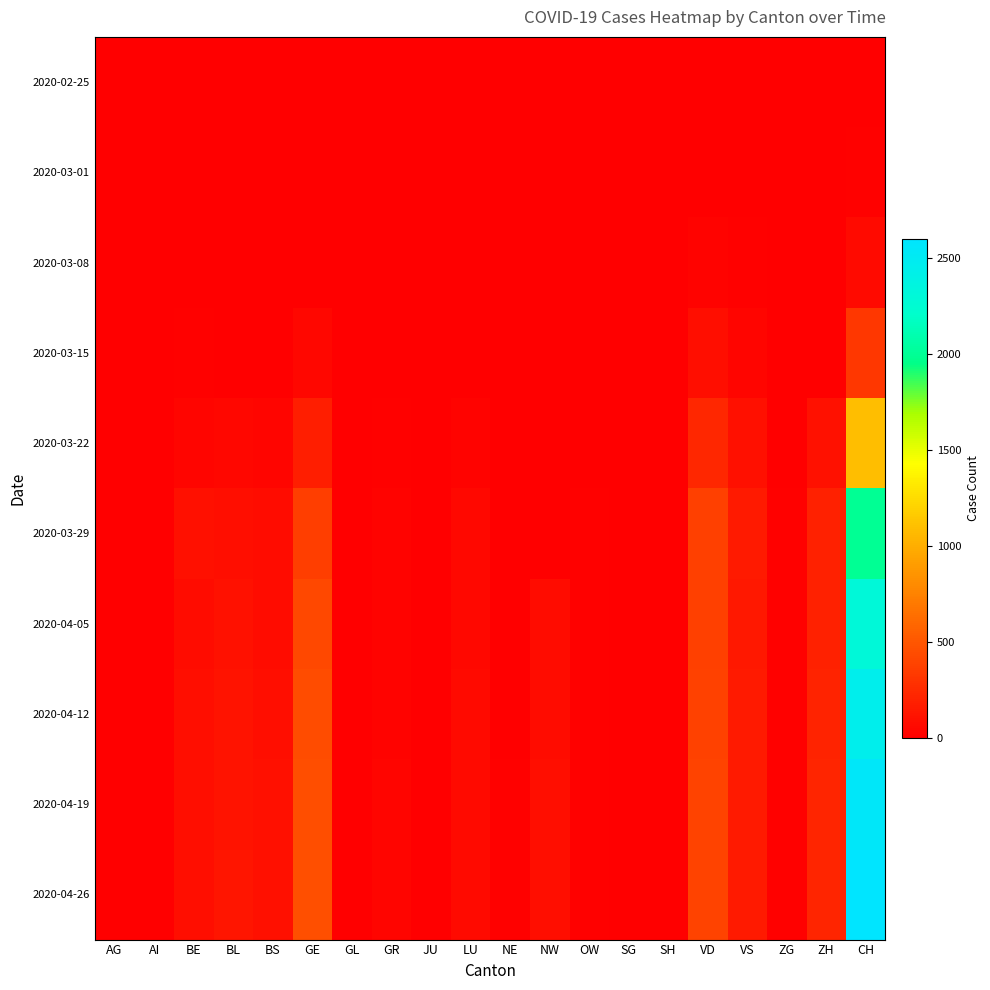

Between LU and GE, which is larger?

LU